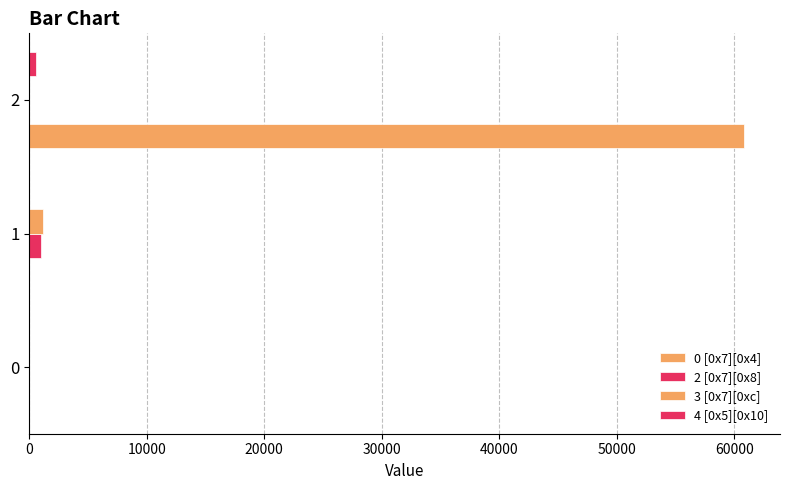

Rank the series by their maximum value, from lowest to highest.

4 [0x5][0x10], 2 [0x7][0x8], 3 [0x7][0xc], 0 [0x7][0x4]